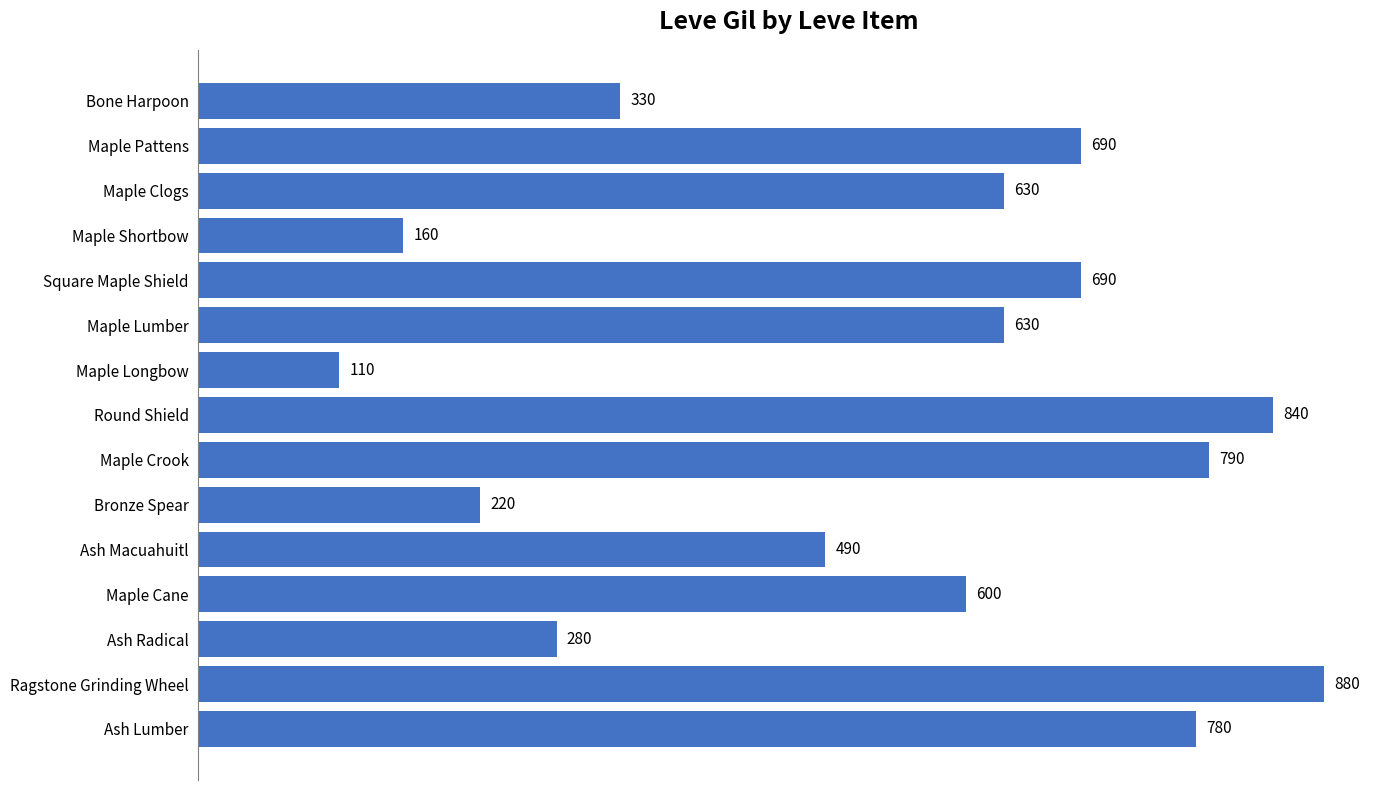

Where is the data nearest to the value 495?

Ash Macuahuitl